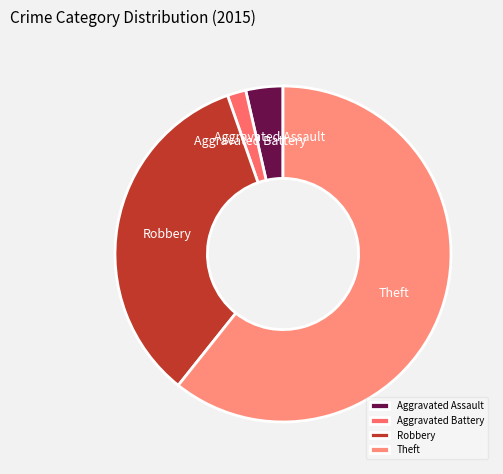

Is it true that Theft is 61% of the pie?

True